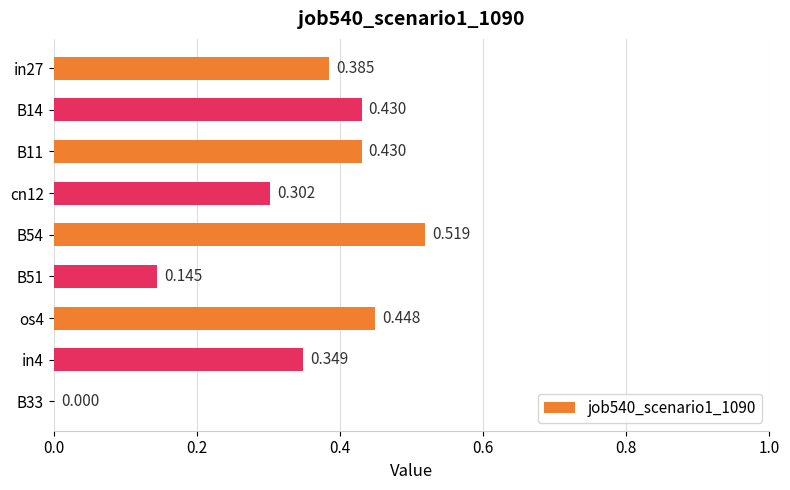

Are the bars horizontal?

Yes